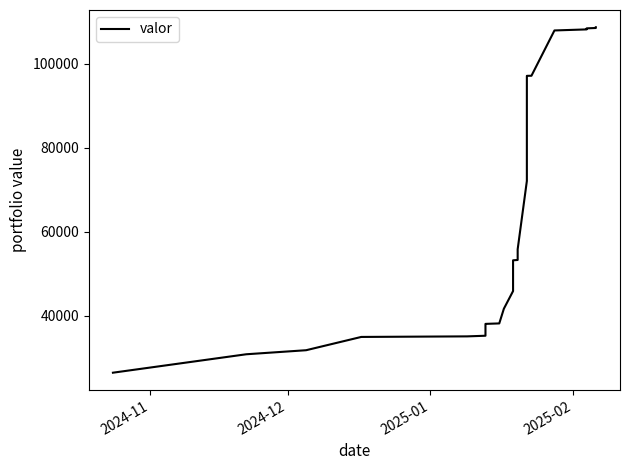

Is this an area chart (filled region under the line)?

No